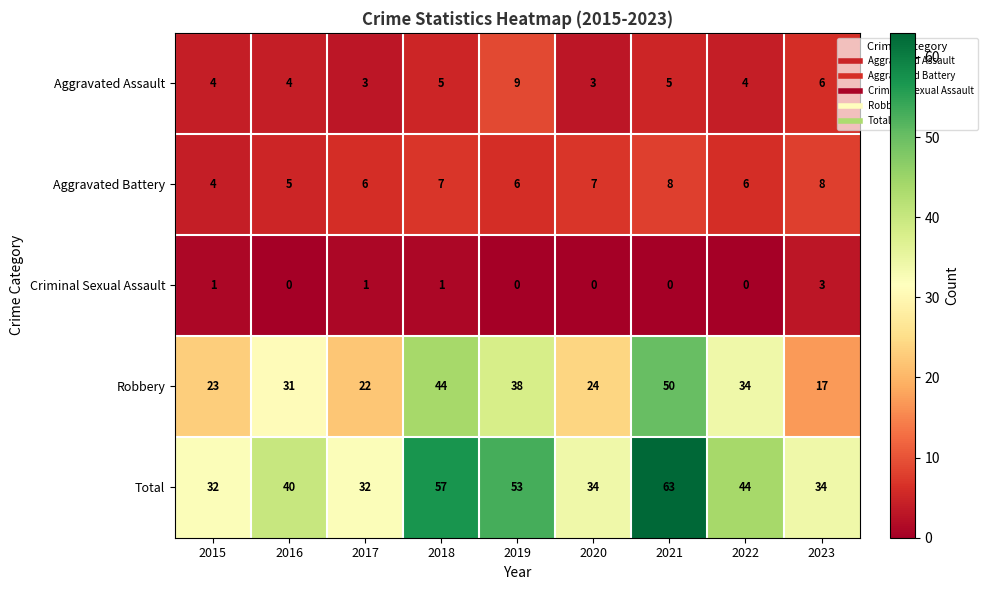

At which label does Total reach its peak?

2021